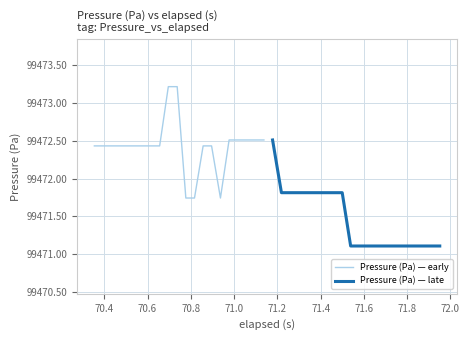

What is the value of the Pressure (Pa) — early point at the 19th from the left?

99472.5